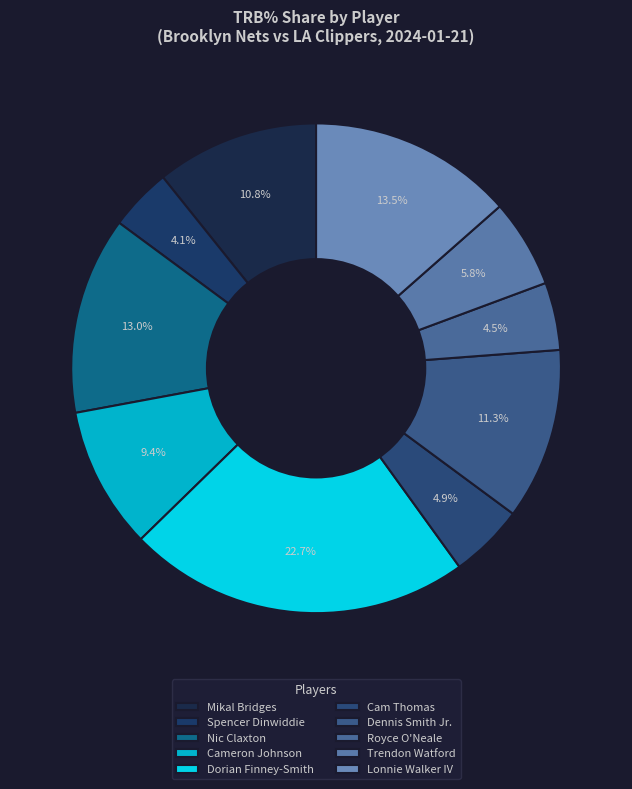

To the nearest percent, what is the difference between the largest and smallest slice percentages?

19%